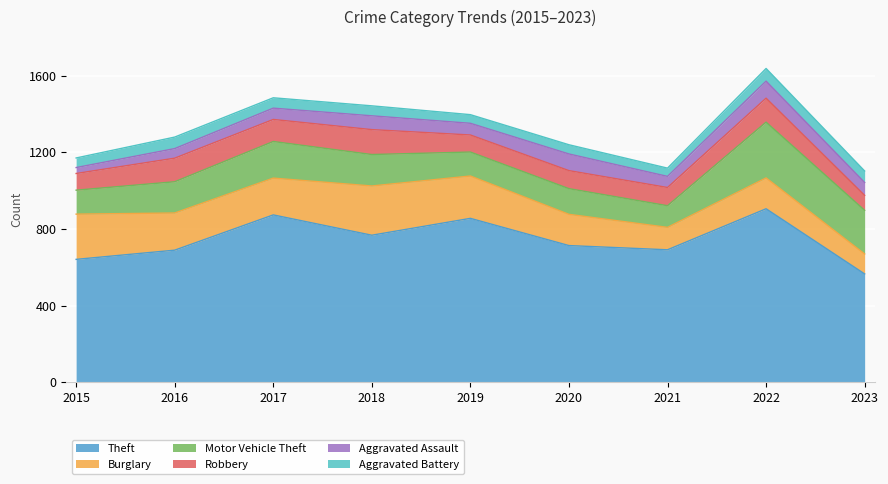

How many data points does each series have?

9